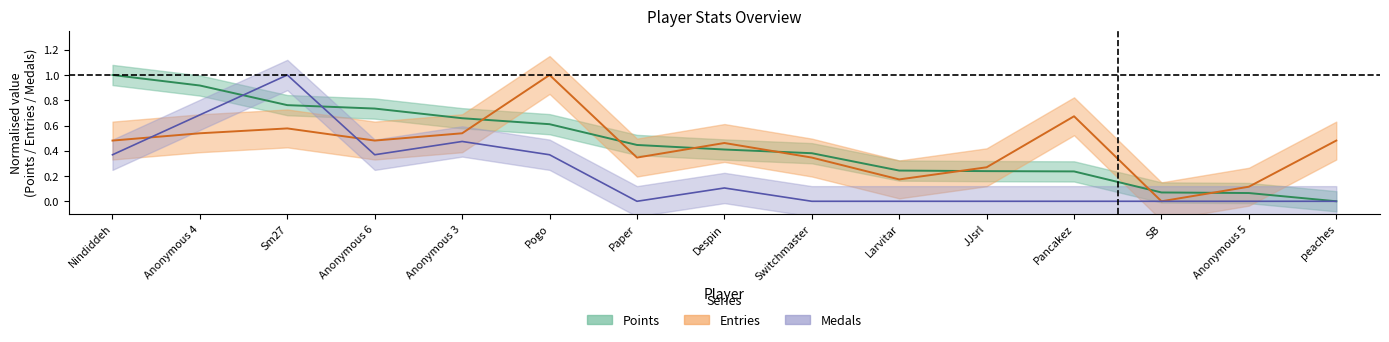

What is the difference between the maximum and minimum values in the Entries series?

1.0